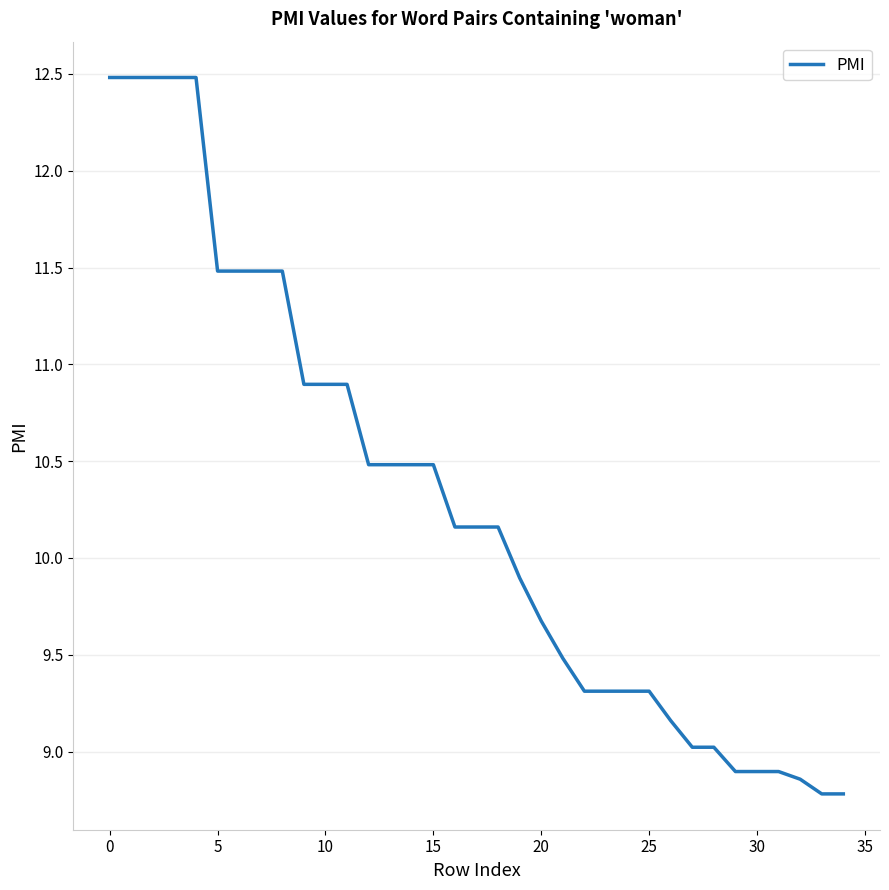

What is the greatest value displayed?

12.5